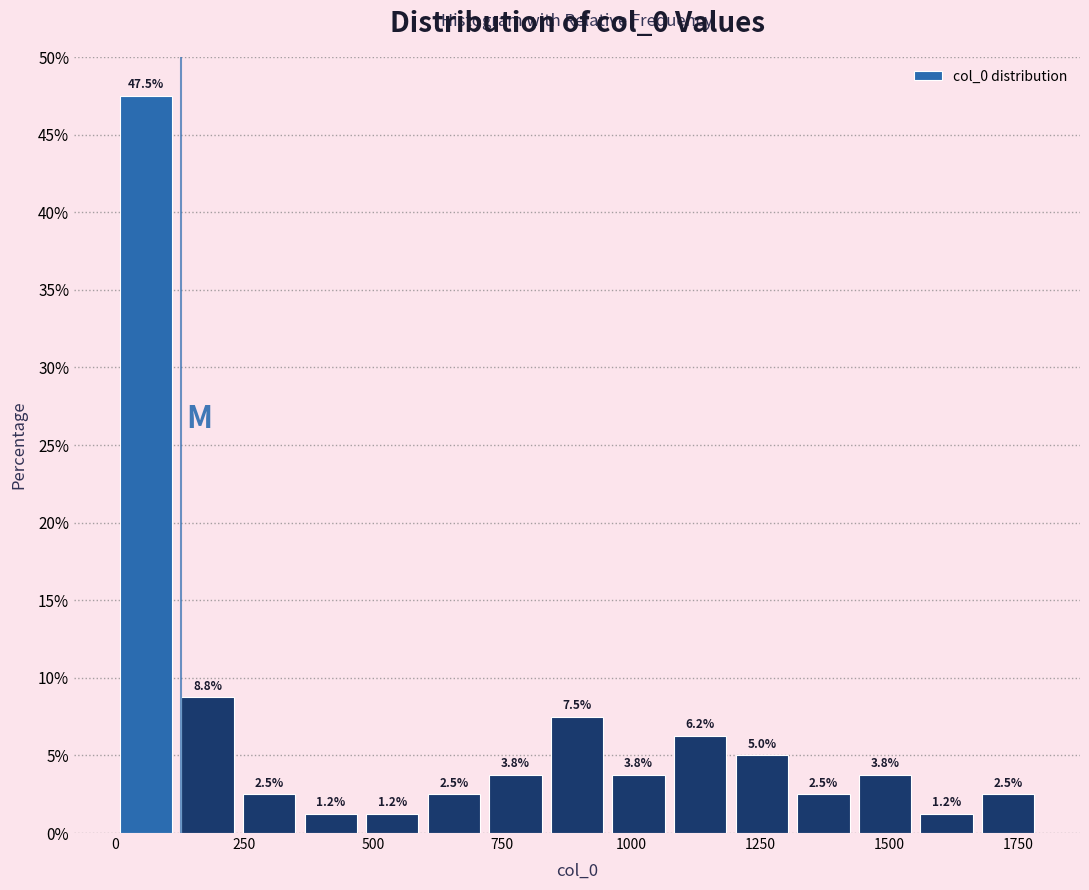

Read against the x-axis, roughly where is the centre of the tallest bar?

50